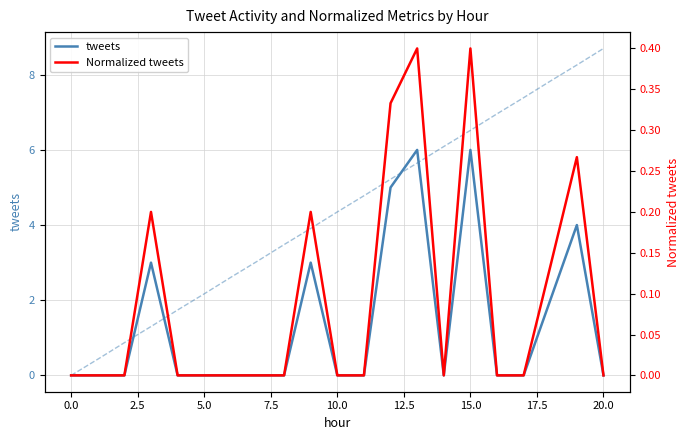

At which category is the sum across all series the highest?

15